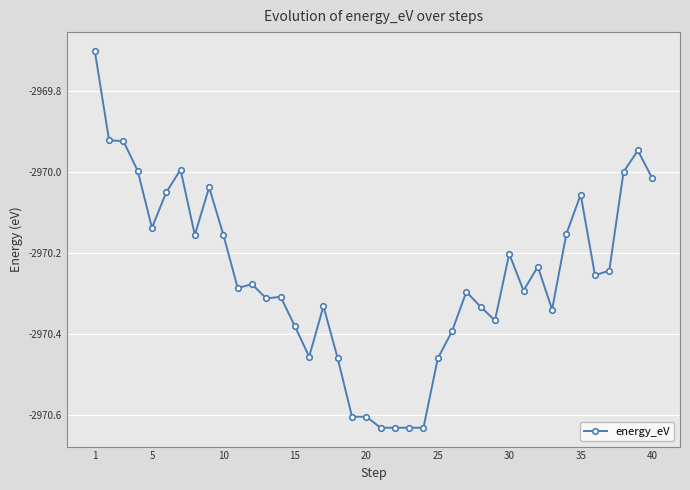

True or false: the data has more than 2 interior local peaks.

True